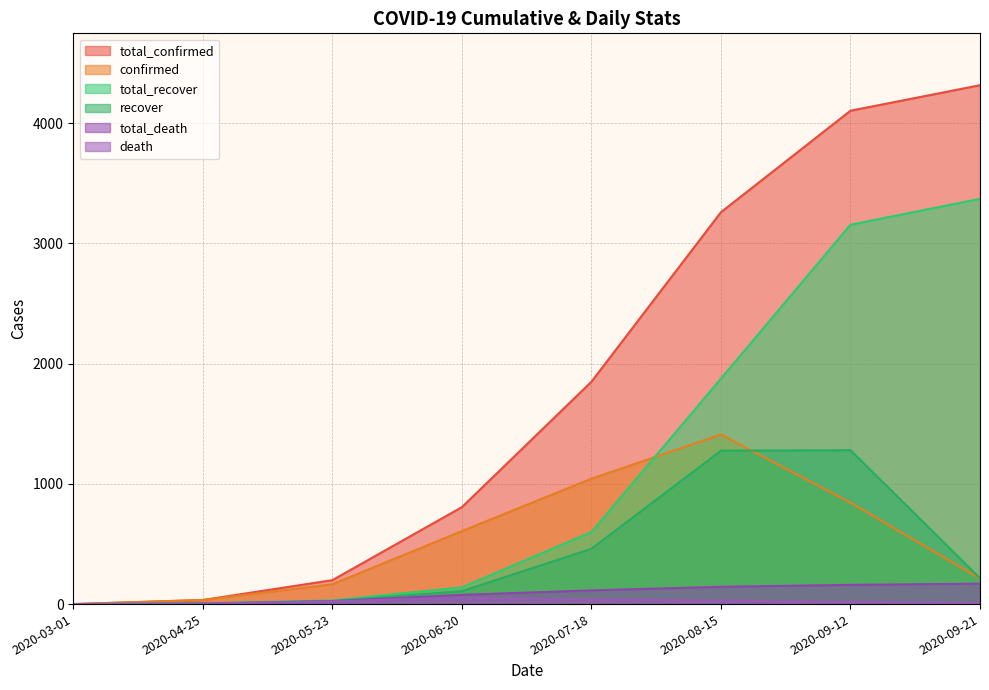

How many data points in total_death are less than 114?

4